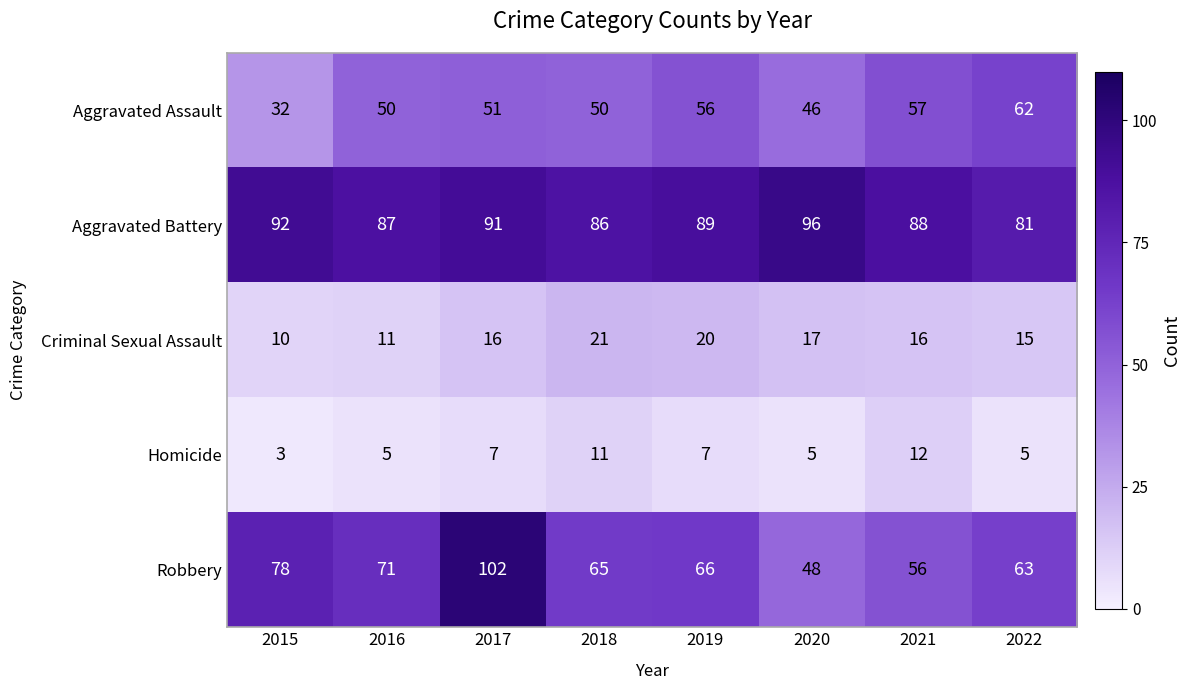

Which series has the largest range (max minus min)?

Robbery